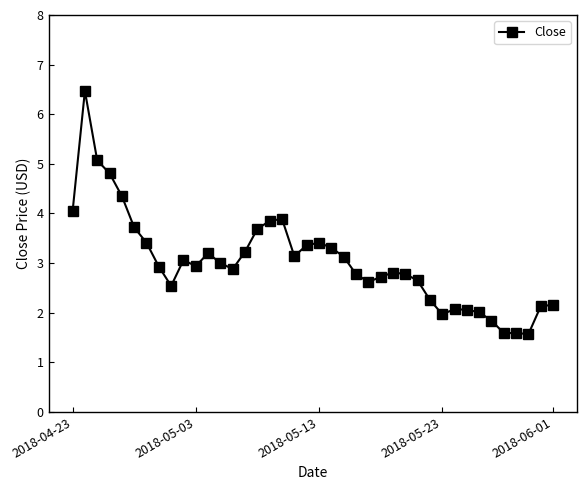

What is the difference between the maximum and minimum values?

4.9